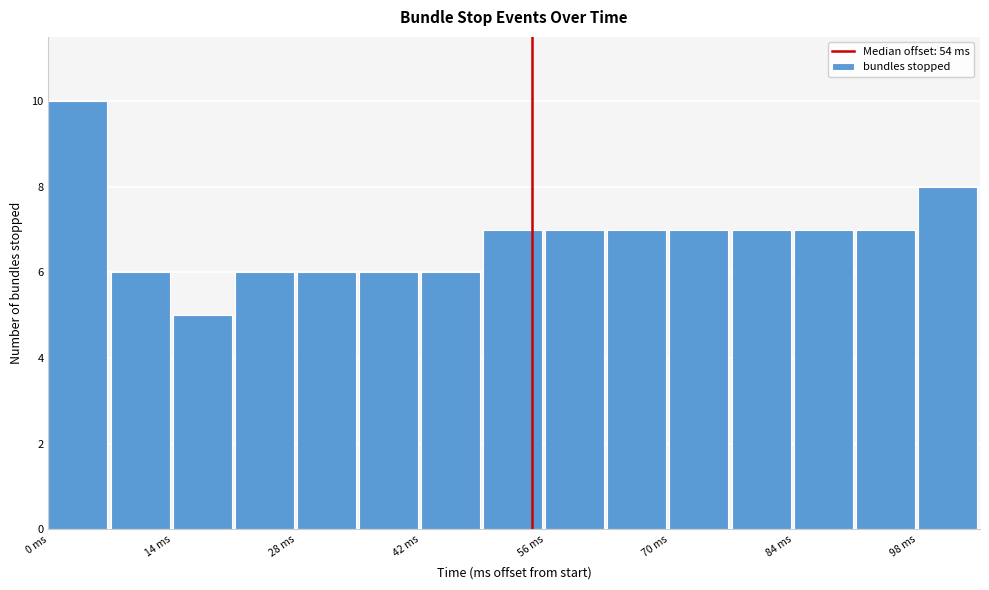

Read against the x-axis, roughly where is the centre of the tallest bar?

4